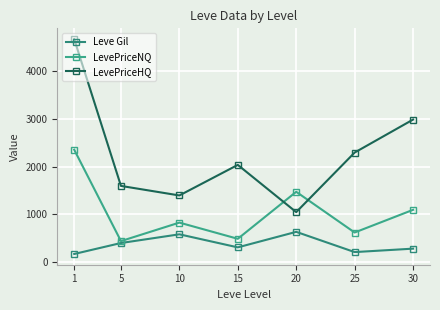

What is the difference between the maximum and second lowest values in the Leve Gil series?

425.2